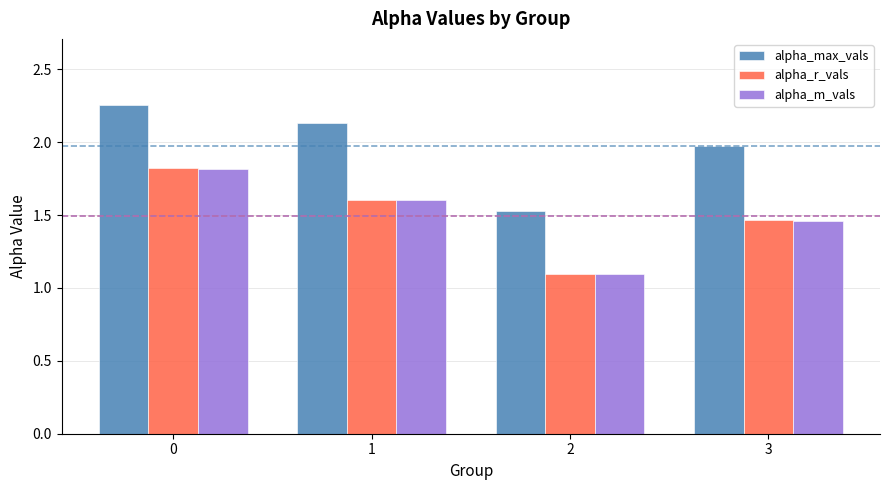

How many groups of bars are there?

4